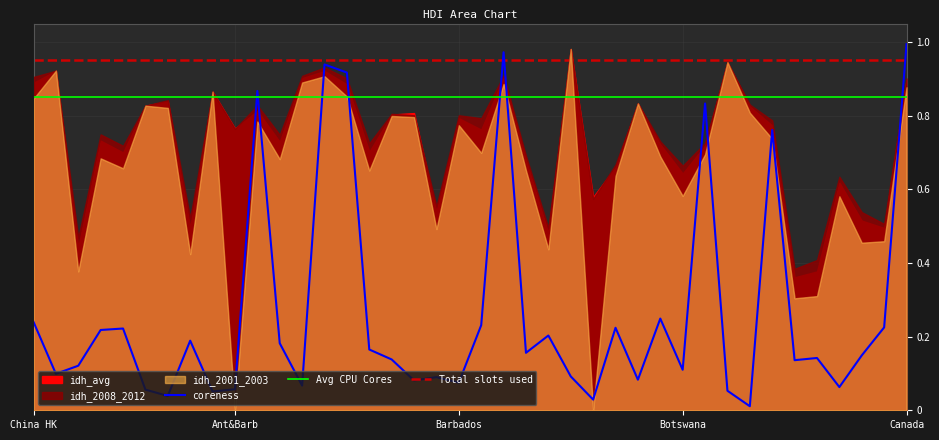

What is the average value of the coreness series?

0.3